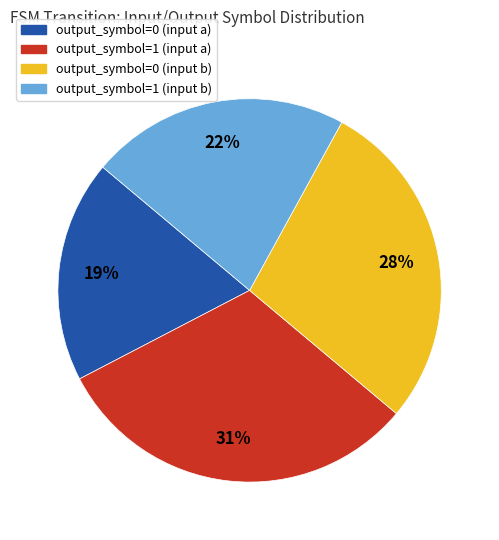

How many segments does this pie chart have?

4